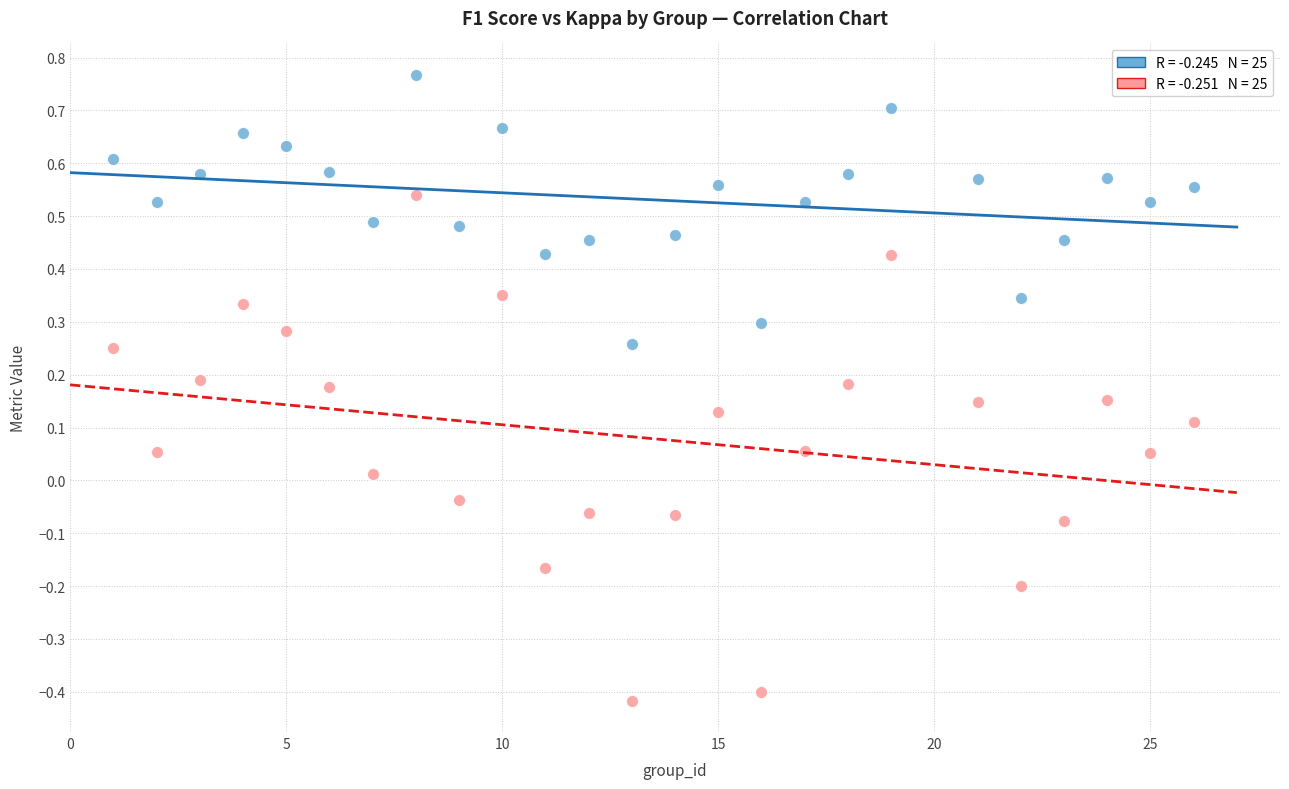

Across all data points, what is the range of Y values (max minus min)?

1.2